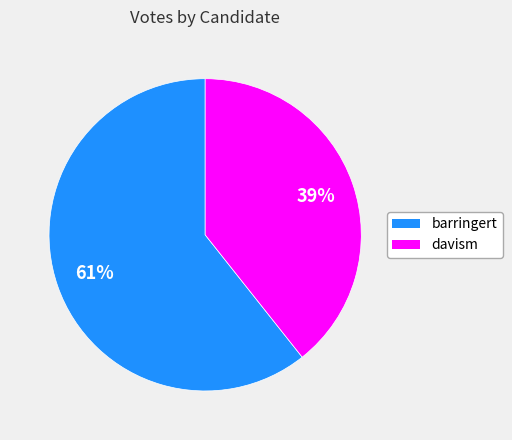

Which category has the biggest portion of the pie?

barringert